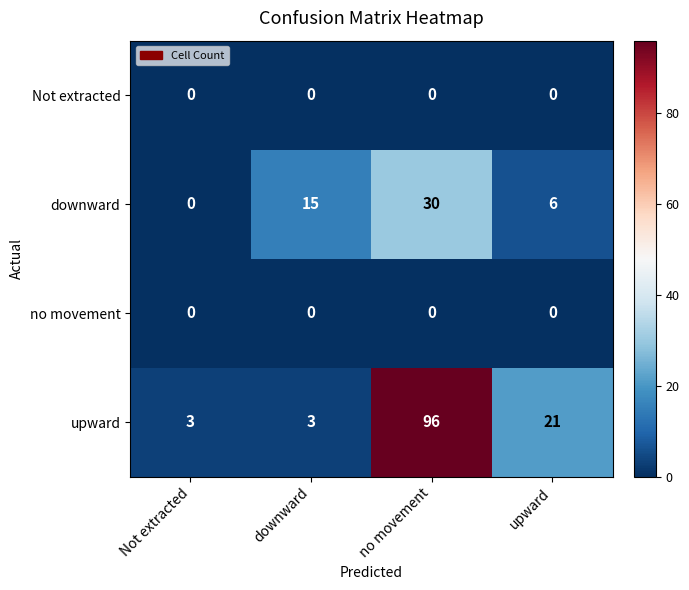

What is the maximum value shown in the chart?

96